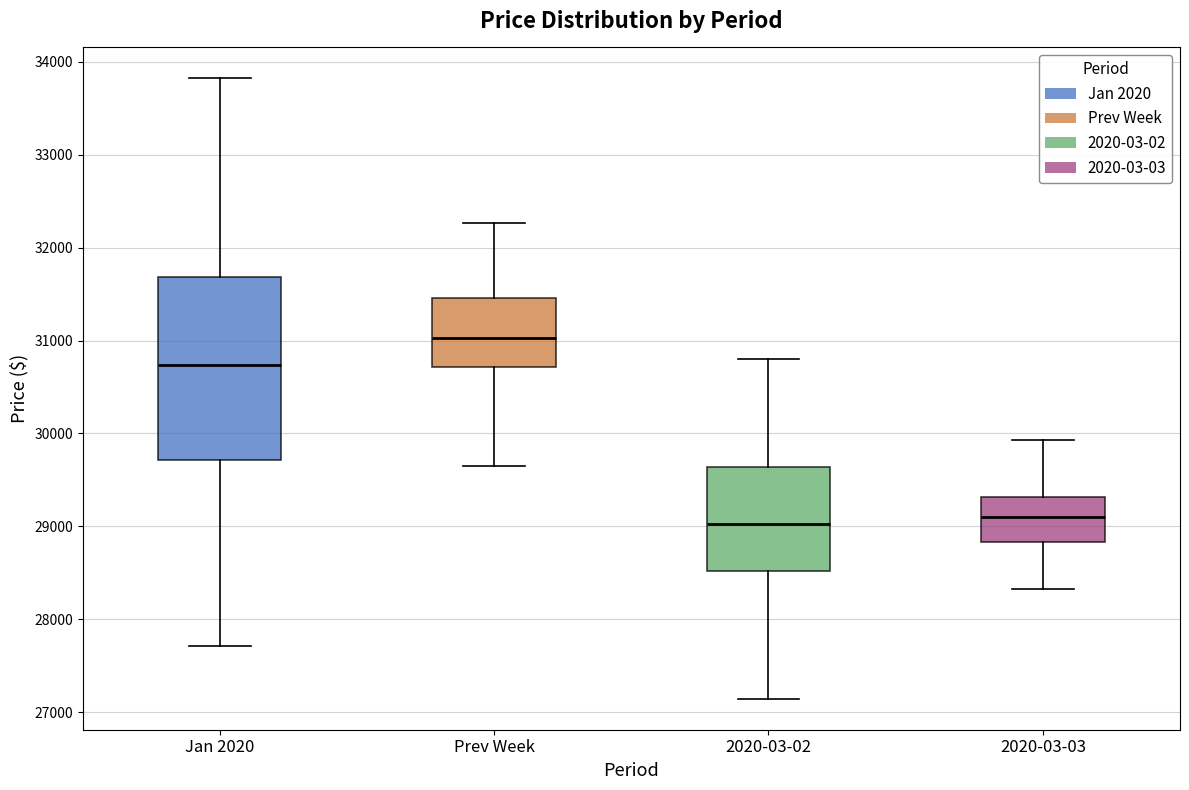

Where does the median line of the box for Prev Week sit on the y-axis? The values are not printed on the chart, so give them approximately, as read against the axis.

31000